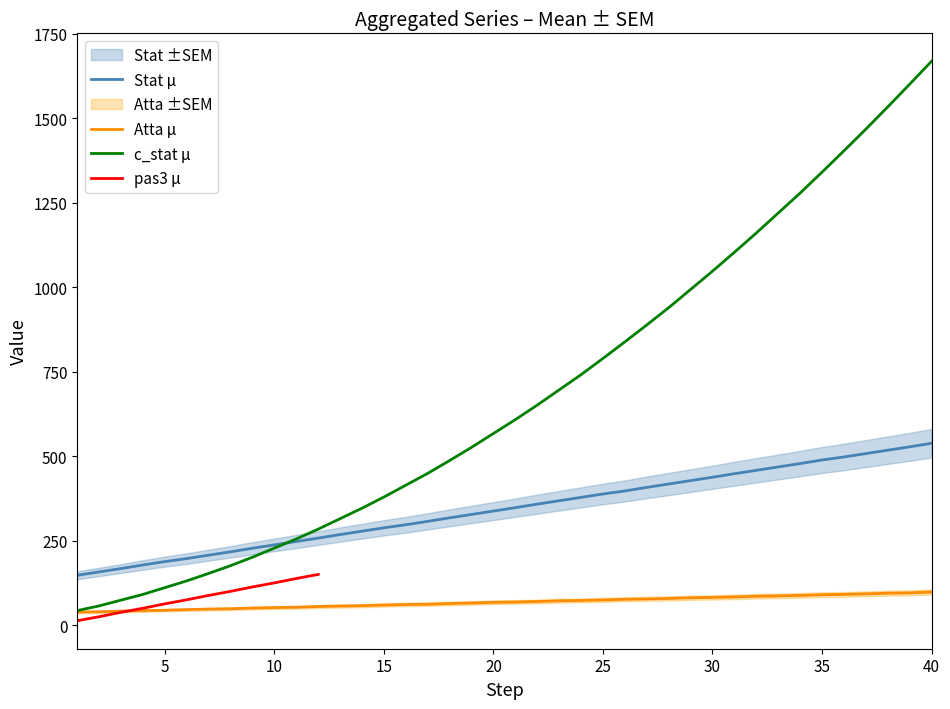

True or false: Stat μ and Atta μ cross at least once.

False